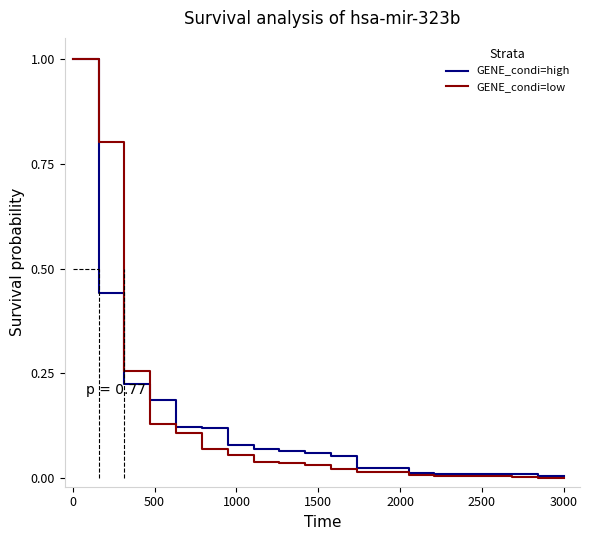

Which series has the widest spread of values?

GENE_condi=low